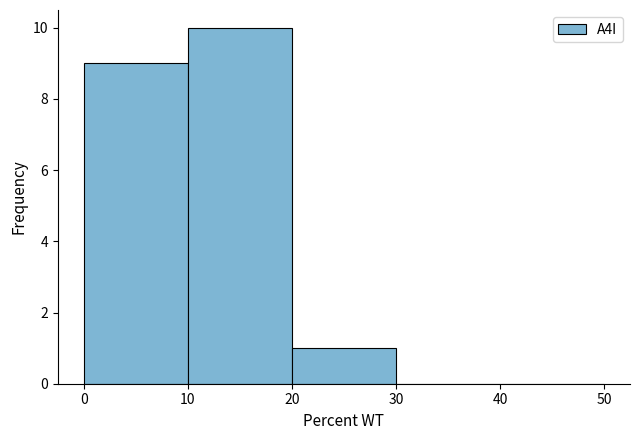

What is the height of the bar covering 20 to 30 on the x-axis? The values are not printed on the chart, so give them approximately, as read against the axis.

1